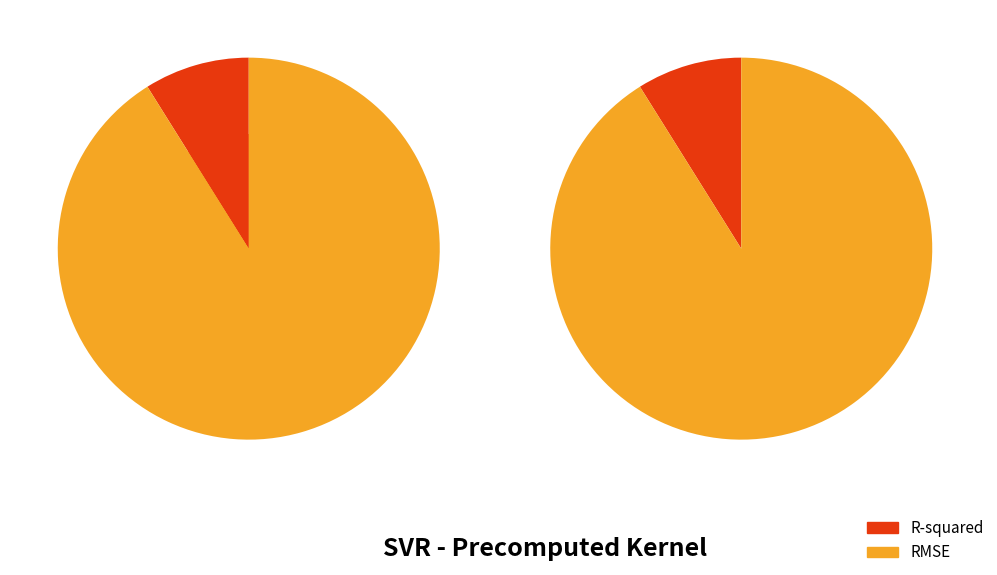

Rank the categories by value from highest to lowest.

RMSE, R-squared